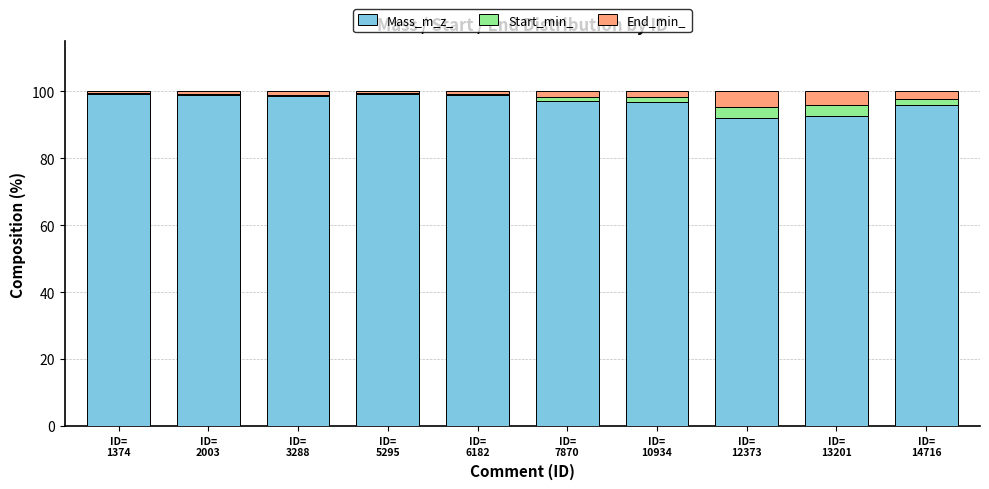

What is the highest value of the Mass_m_z_ series?

99.3